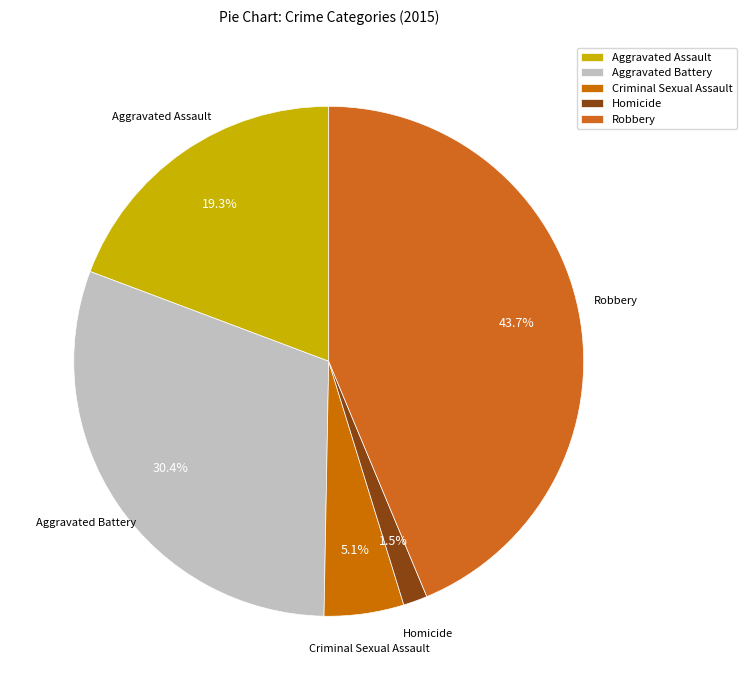

What percentage is the Robbery slice, to the nearest percent?

44%